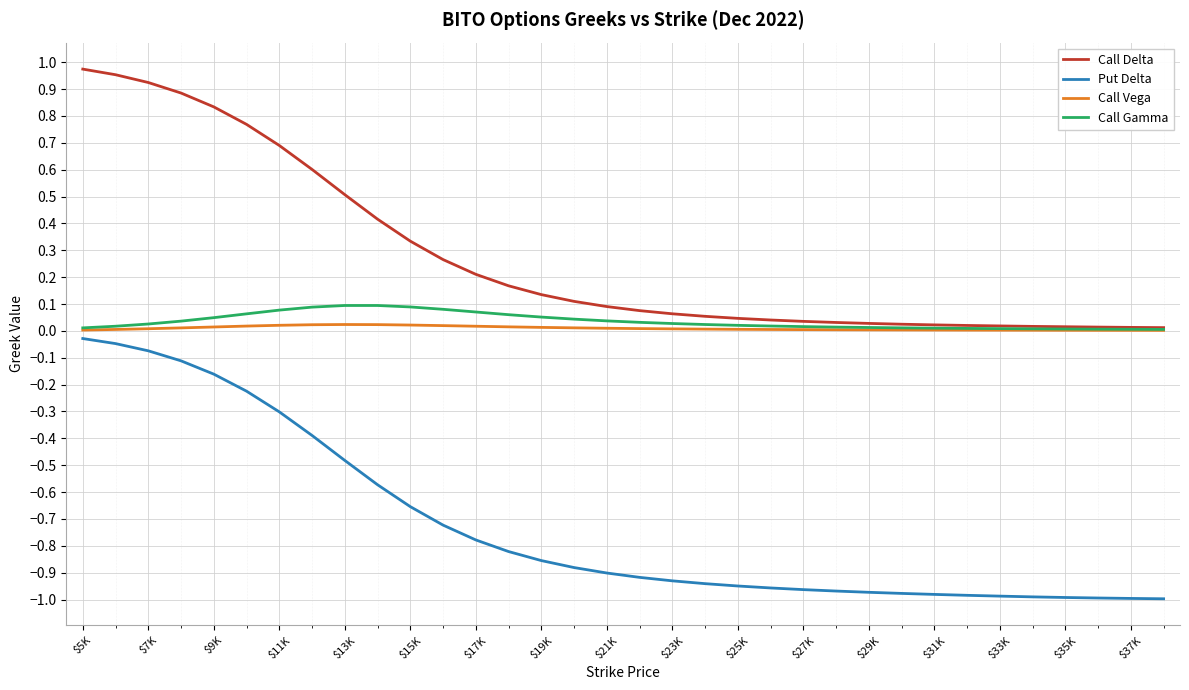

Which series has the largest total across all categories?

Call Delta